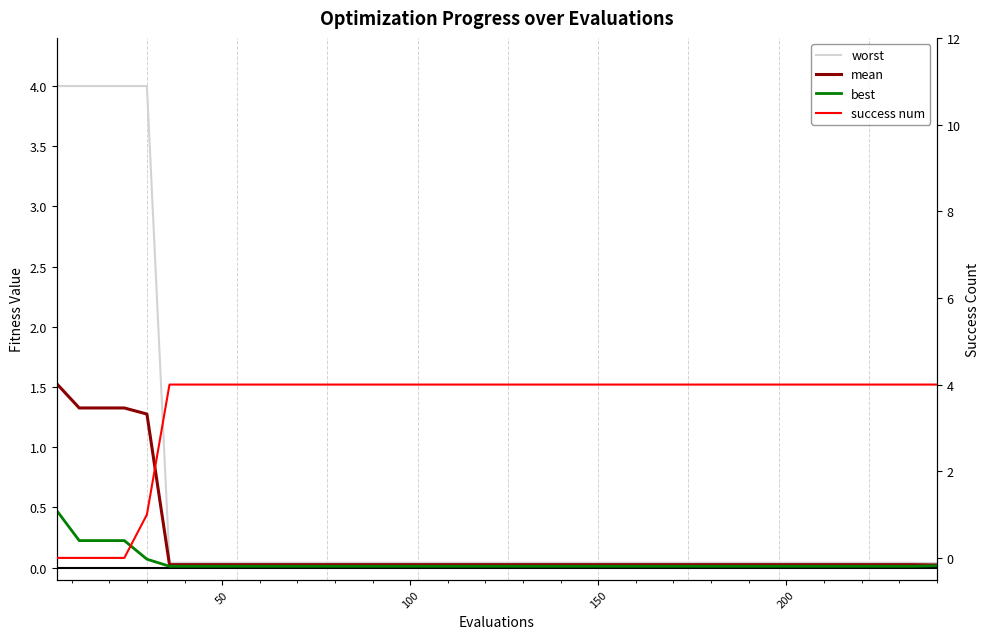

List the series in order of their peak value, lowest first.

best, mean, worst, success num